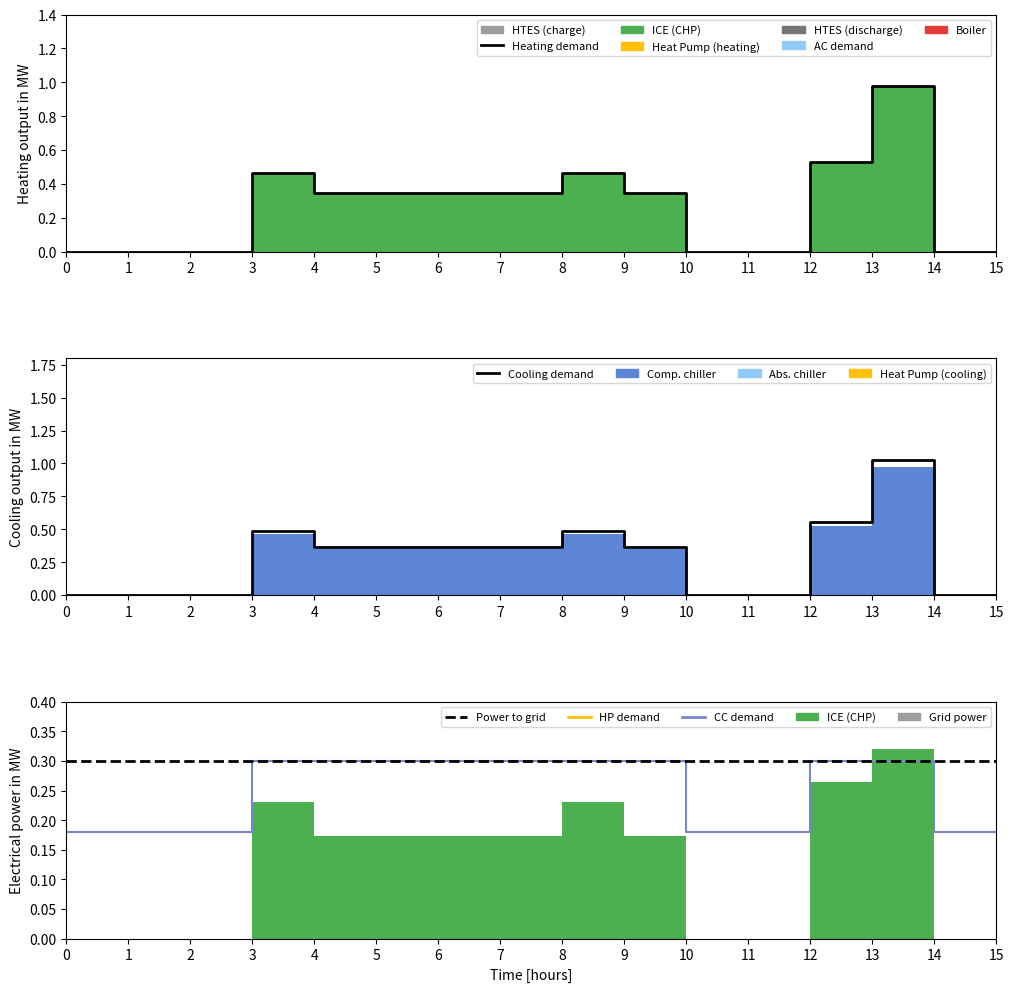

Reading left to right, what are all the values shown in this chart?

Heating demand: 0=0.0	1=0.0	2=0.0	3=0.5	4=0.3	5=0.3	6=0.3	7=0.3	8=0.5	9=0.3	10=0.0	11=0.0	12=0.5	13=1.0	14=0.0	15=0.0
Cooling demand: 0=0.0	1=0.0	2=0.0	3=0.5	4=0.4	5=0.4	6=0.4	7=0.4	8=0.5	9=0.4	10=0.0	11=0.0	12=0.6	13=1.0	14=0.0	15=0.0
CC demand: 0=0.2	1=0.2	2=0.2	3=0.3	4=0.3	5=0.3	6=0.3	7=0.3	8=0.3	9=0.3	10=0.2	11=0.2	12=0.3	13=0.3	14=0.2	15=0.2
Power to grid: 0=0.3	1=0.3	2=0.3	3=0.3	4=0.3	5=0.3	6=0.3	7=0.3	8=0.3	9=0.3	10=0.3	11=0.3	12=0.3	13=0.3	14=0.3	15=0.3